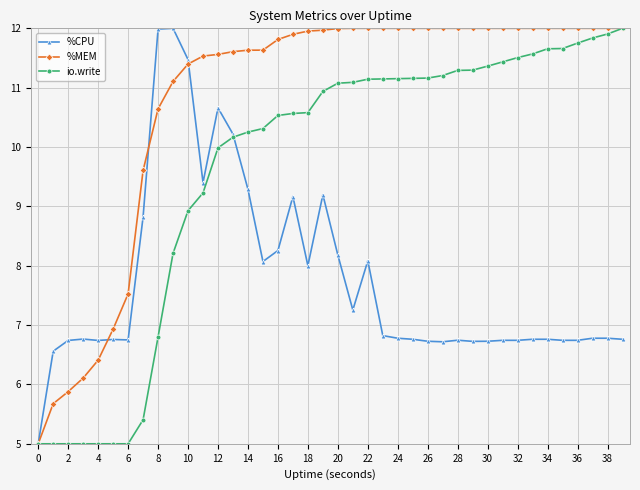

List the series in order of their overall mean, highest first.

%MEM, io.write, %CPU